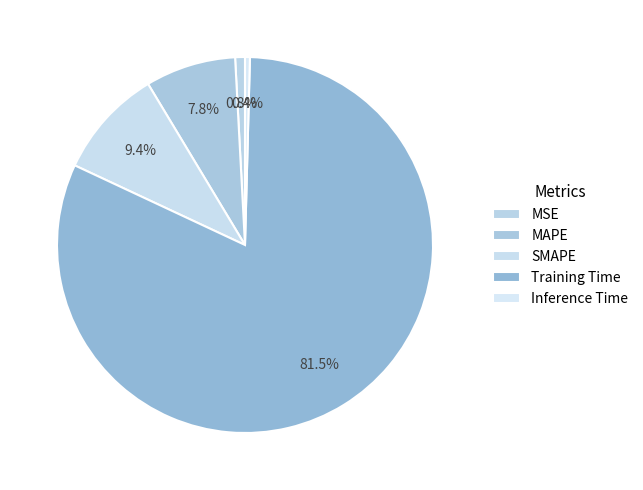

To the nearest percent, what is the difference between the Training Time and MAPE slice percentages?

74%